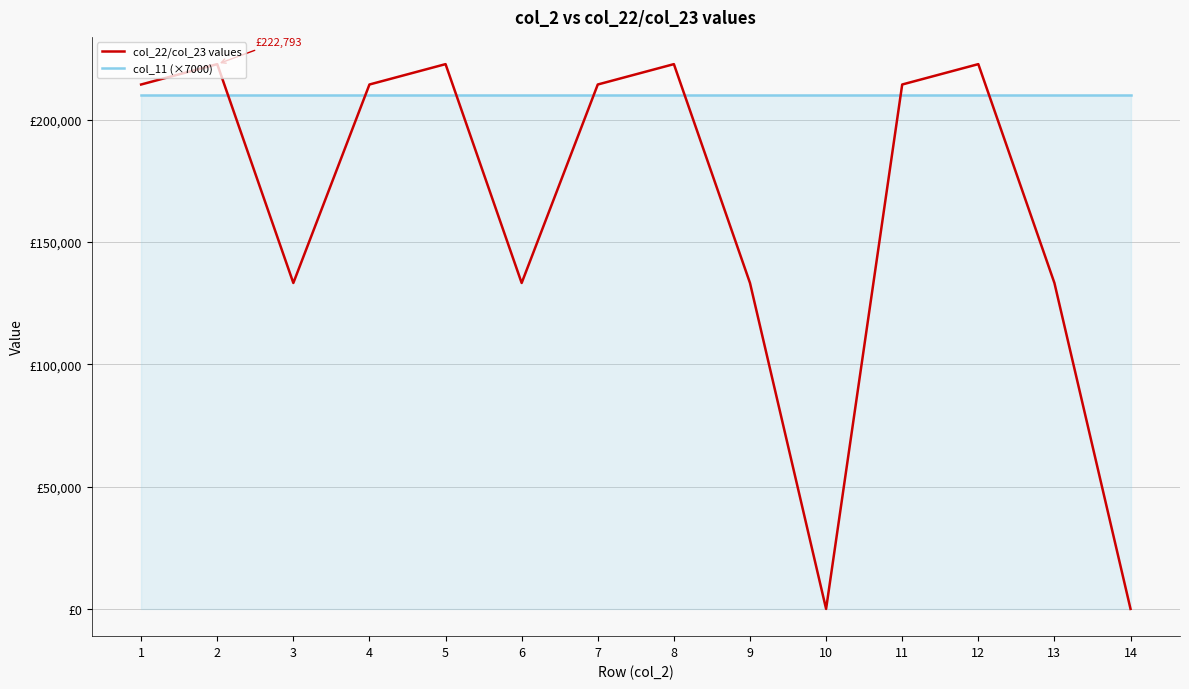

The col_11 (×7000) series shows 330405 at 14. True or false?

False